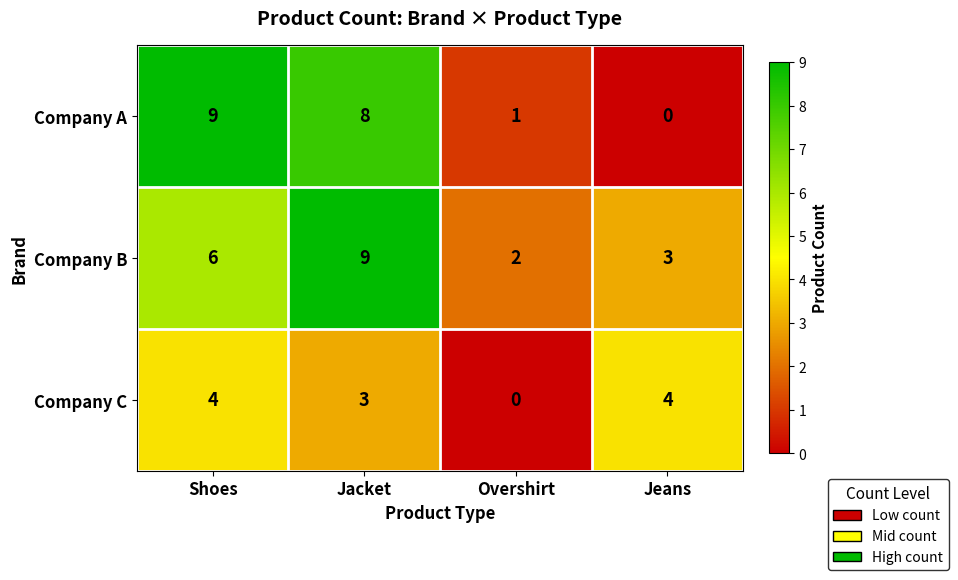

Which series has the widest spread of values?

Company A